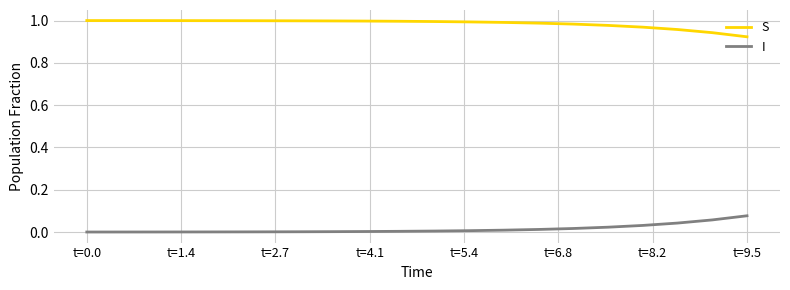

What are all the series names shown in the legend?

S, I